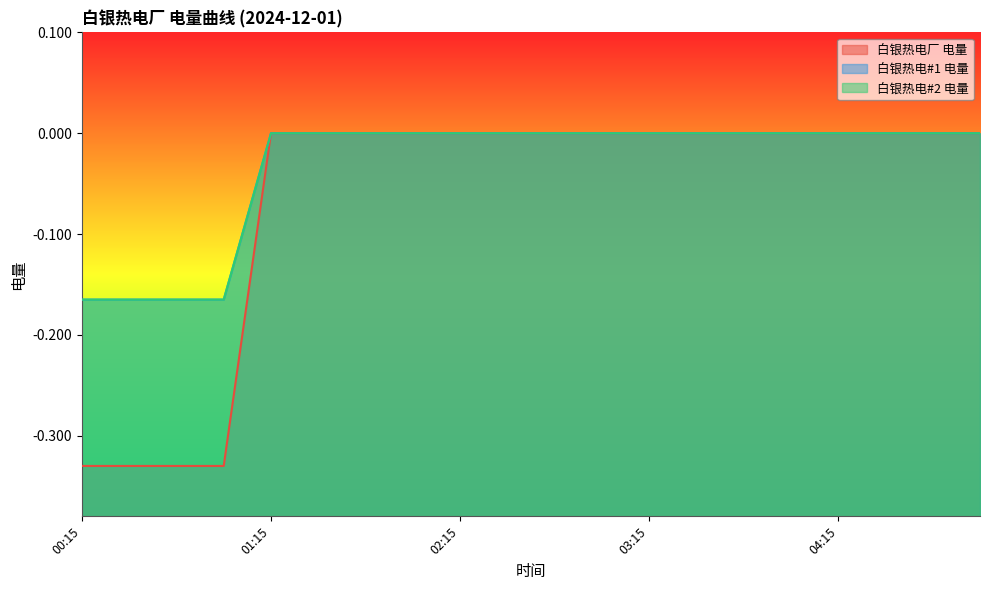

Reading left to right, transcribe all the data shown in this chart.

白银热电厂 电量: 00:15=-0.3	00:30=-0.3	00:45=-0.3	01:00=-0.3	01:15=0.0	01:30=0.0	01:45=0.0	02:00=0.0	02:15=0.0	02:30=0.0	02:45=0.0	03:00=0.0	03:15=0.0	03:30=0.0	03:45=0.0	04:00=0.0	04:15=0.0	04:30=0.0	04:45=0.0	05:00=0.0
白银热电#1 电量: 00:15=-0.2	00:30=-0.2	00:45=-0.2	01:00=-0.2	01:15=0.0	01:30=0.0	01:45=0.0	02:00=0.0	02:15=0.0	02:30=0.0	02:45=0.0	03:00=0.0	03:15=0.0	03:30=0.0	03:45=0.0	04:00=0.0	04:15=0.0	04:30=0.0	04:45=0.0	05:00=0.0
白银热电#2 电量: 00:15=-0.2	00:30=-0.2	00:45=-0.2	01:00=-0.2	01:15=0.0	01:30=0.0	01:45=0.0	02:00=0.0	02:15=0.0	02:30=0.0	02:45=0.0	03:00=0.0	03:15=0.0	03:30=0.0	03:45=0.0	04:00=0.0	04:15=0.0	04:30=0.0	04:45=0.0	05:00=0.0